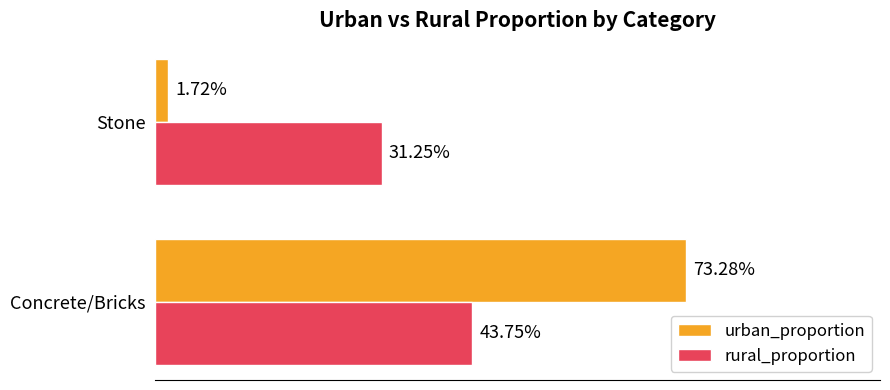

How many bars are there in total?

4